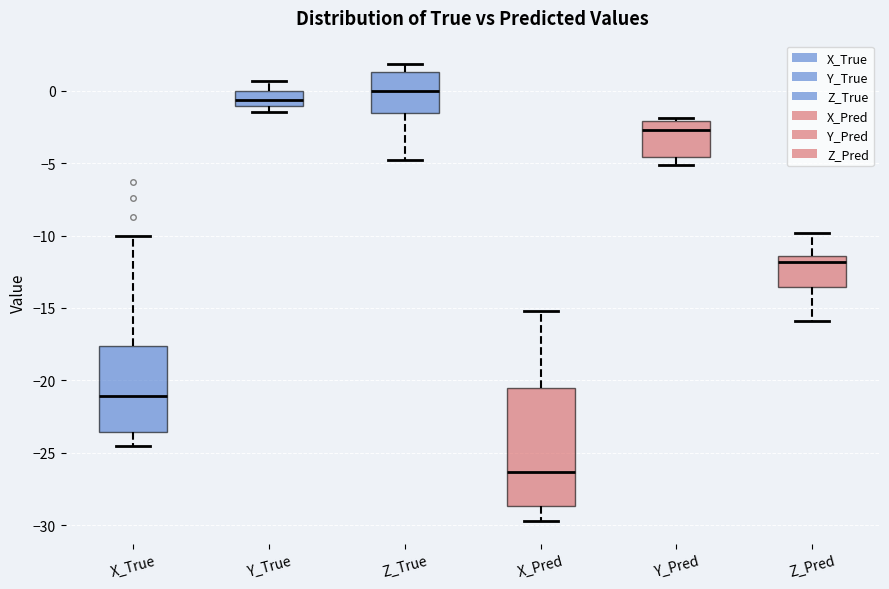

Reading left to right, read every box against the y-axis: the position of its median line, the range the box covers, and the ends of its whiskers. The values are not printed on the chart, so give them approximately, as read against the axis.

X_True: median -21.0, box -23.5 to -17.5, whiskers -24.5 to -10.0
Y_True: median -0.5, box -1.0 to 0.0, whiskers -1.5 to 0.5
Z_True: median 0.0, box -1.5 to 1.5, whiskers -5.0 to 2.0
X_Pred: median -26.5, box -28.5 to -20.5, whiskers -29.5 to -15.0
Y_Pred: median -2.5, box -4.5 to -2.0, whiskers -5.0 to -2.0 (just above the box's upper edge)
Z_Pred: median -12.0, box -13.5 to -11.5, whiskers -16.0 to -10.0